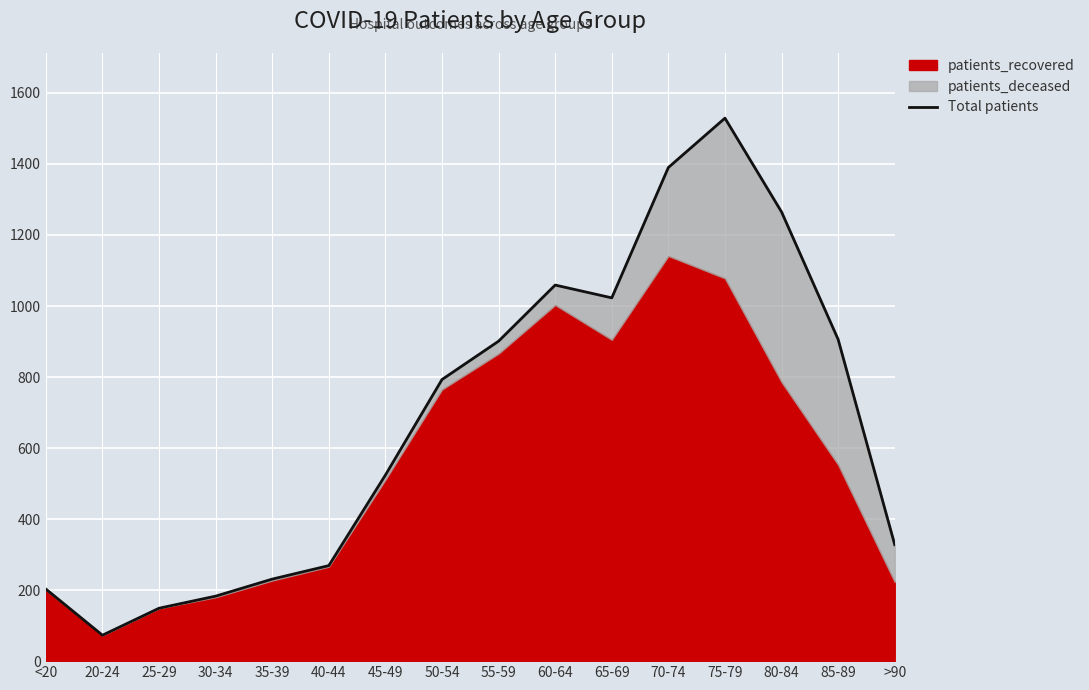

True or false: the data shows 839 at 45-49.

False